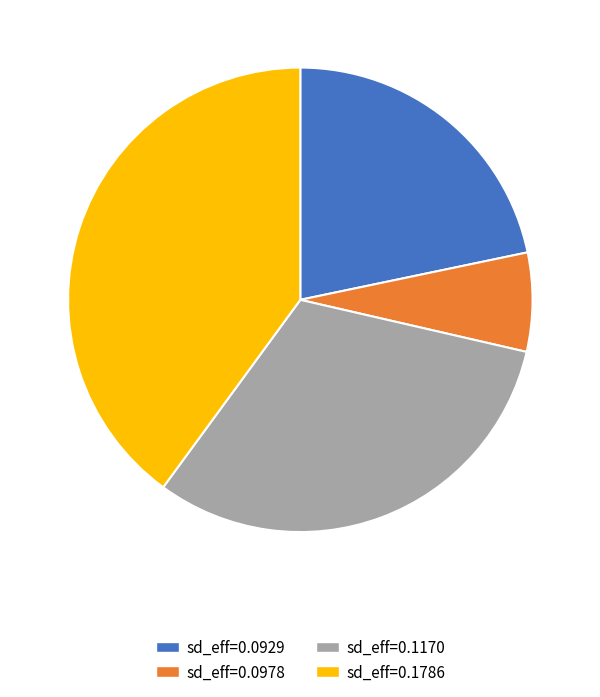

Which category has the smallest portion of the pie?

sd_eff=0.0978